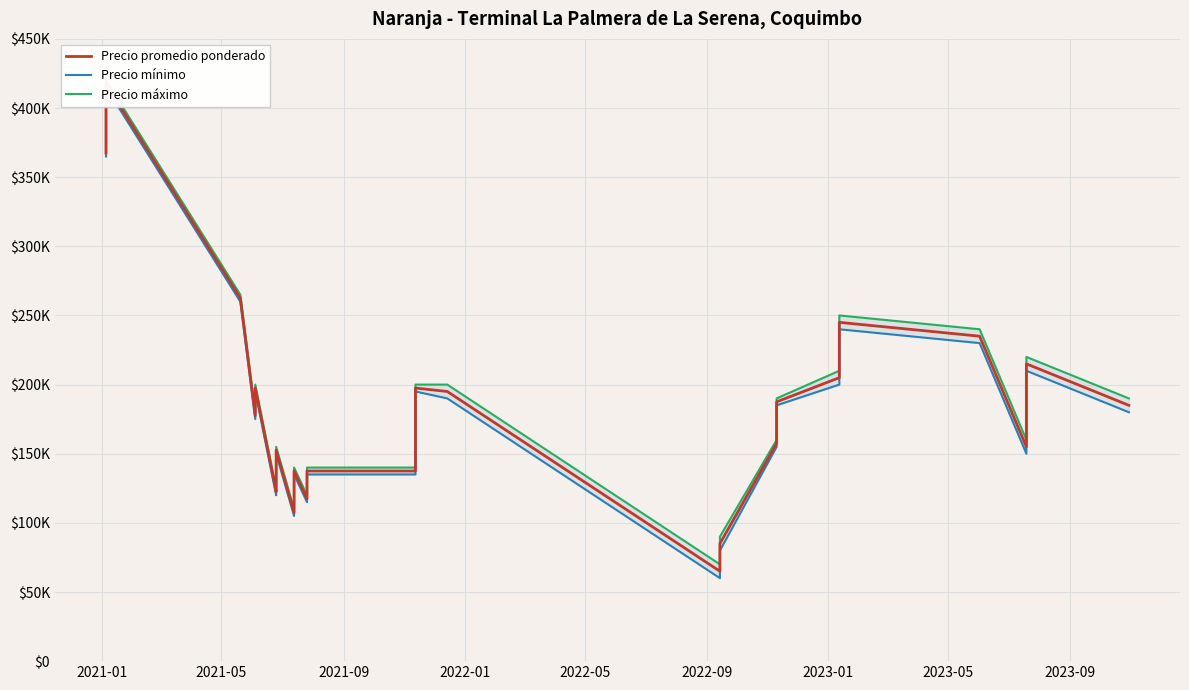

How many lines are shown in the chart?

3